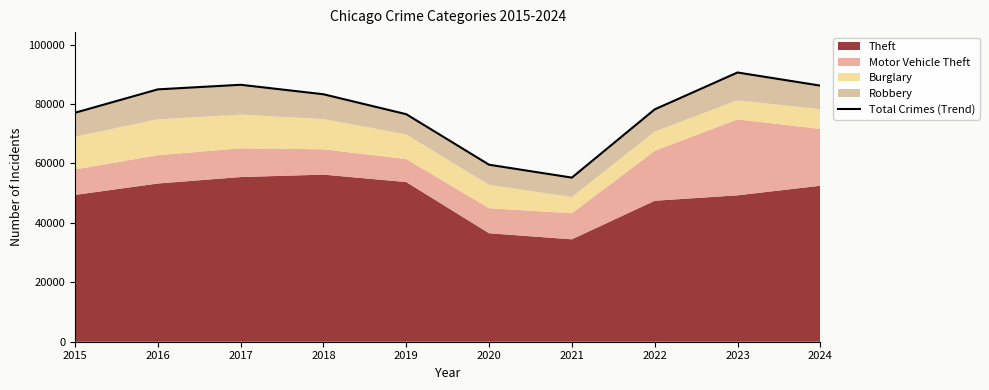

Which label corresponds to the largest value in the chart?

2023